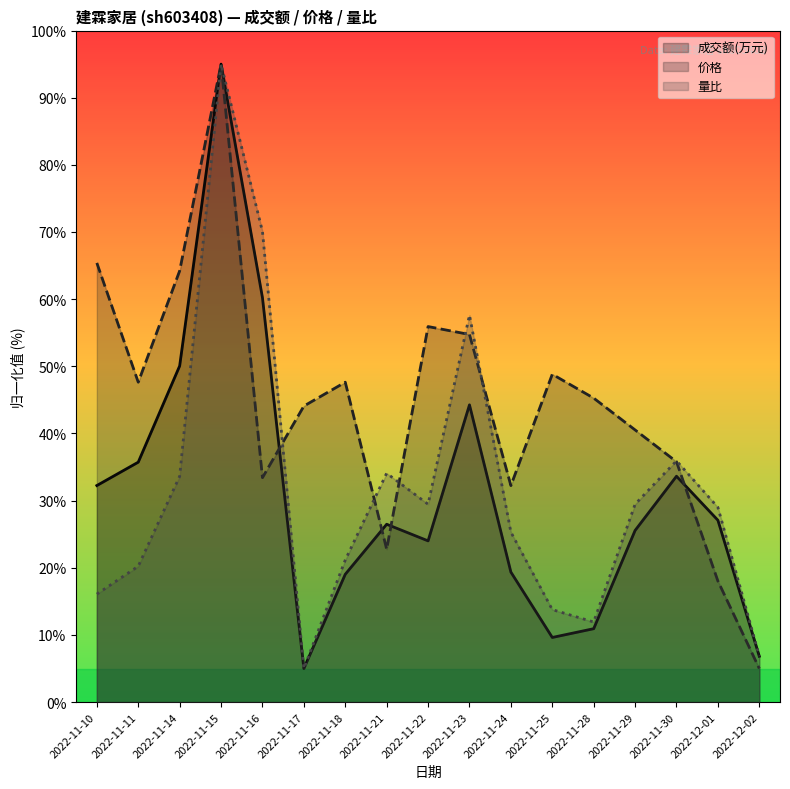

Which category has the highest value across all series?

2022-11-15